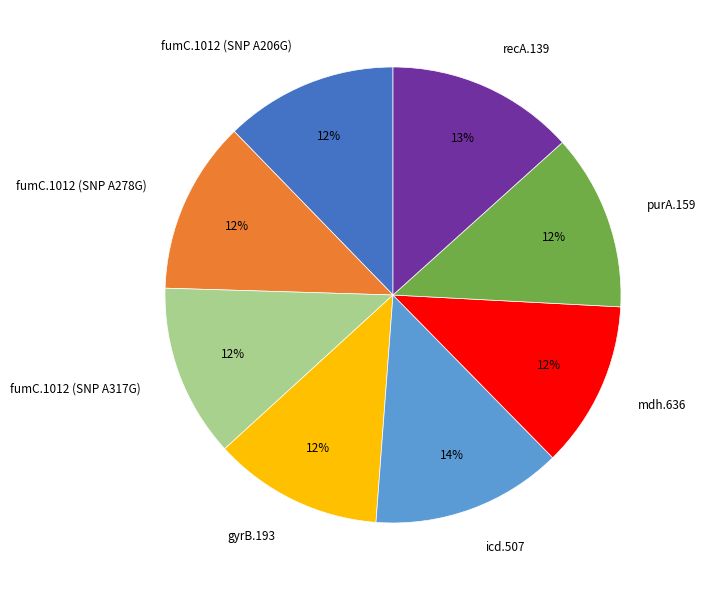

Do purA.159 and gyrB.193 together represent more than half of the pie?

No